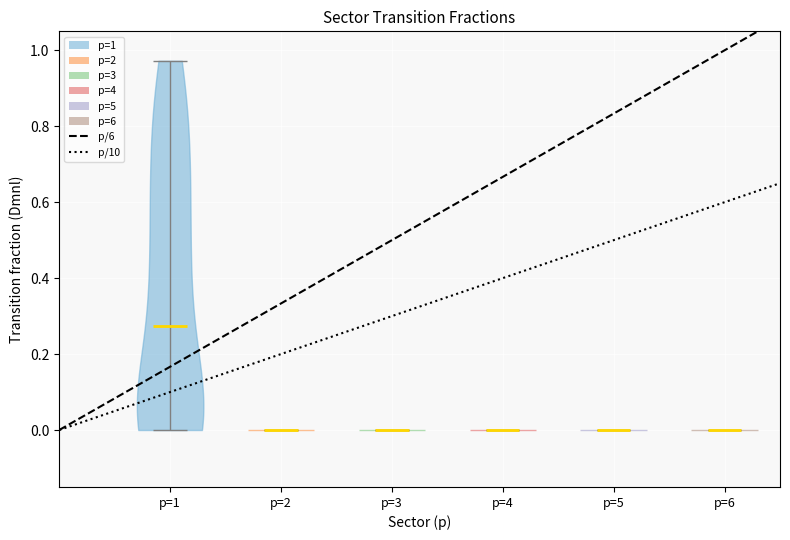

What is the lowest point the violin for p=3 reaches on the y-axis? The values are not printed on the chart, so give them approximately, as read against the axis.

0.00